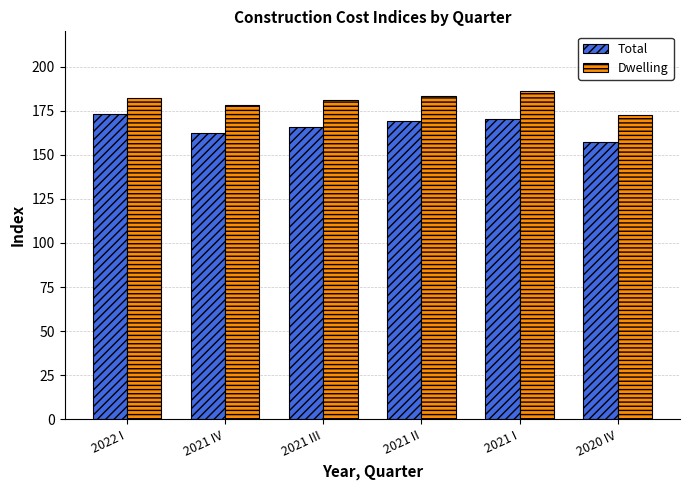

Read the Total value at 2021 IV.

162.5